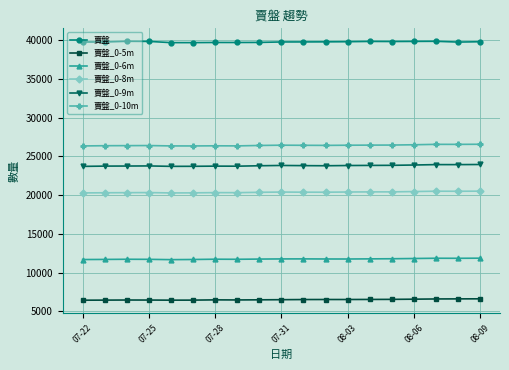

What is the sum of all 賣盤_0-6m values?

223471